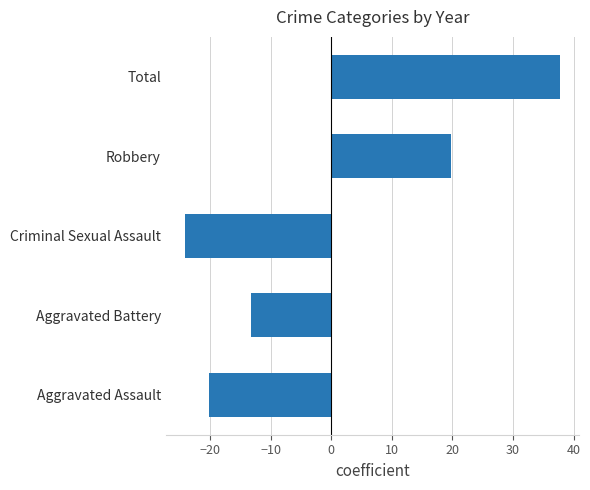

How many categories are shown in the chart?

5